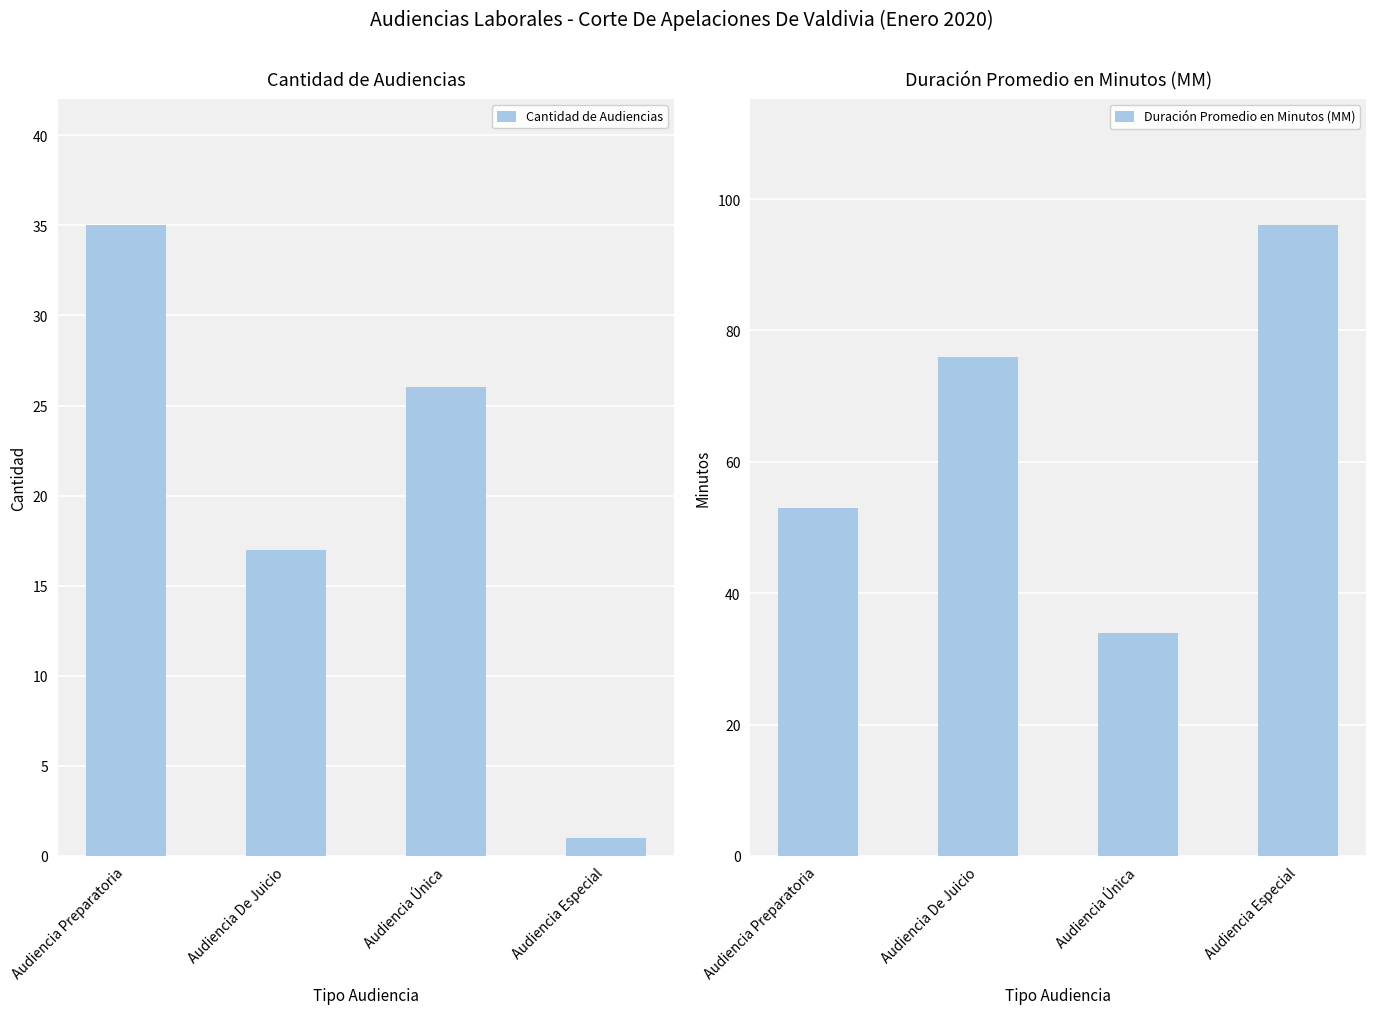

Reading right to left, extract all data points from this chart.

Cantidad de Audiencias: Audiencia Especial=1	Audiencia Única=26	Audiencia De Juicio=17	Audiencia Preparatoria=35
Duración Promedio en Minutos (MM): Audiencia Especial=96	Audiencia Única=34	Audiencia De Juicio=76	Audiencia Preparatoria=53